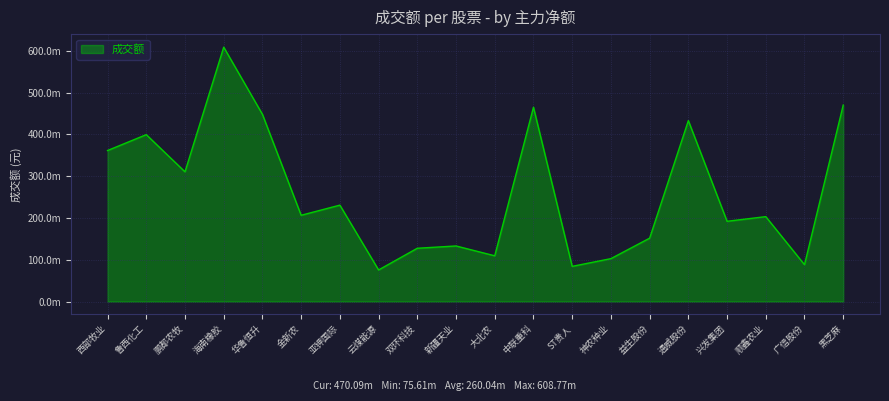

What is the sum of the values at 广信股份 and 云煤能源?

163797959